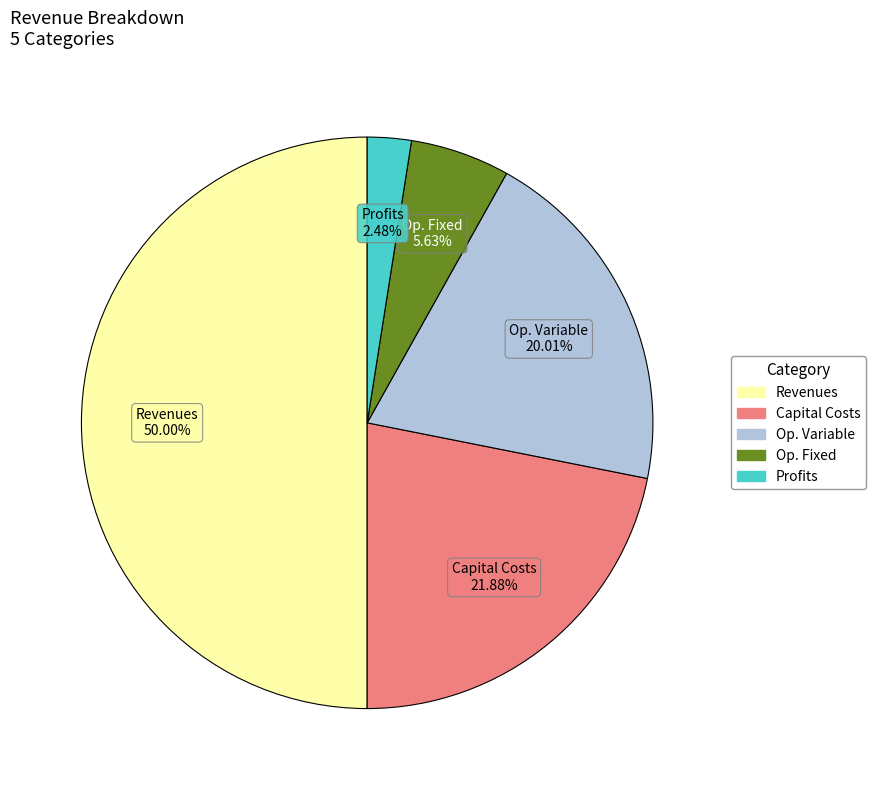

Count the number of slices in the pie.

5